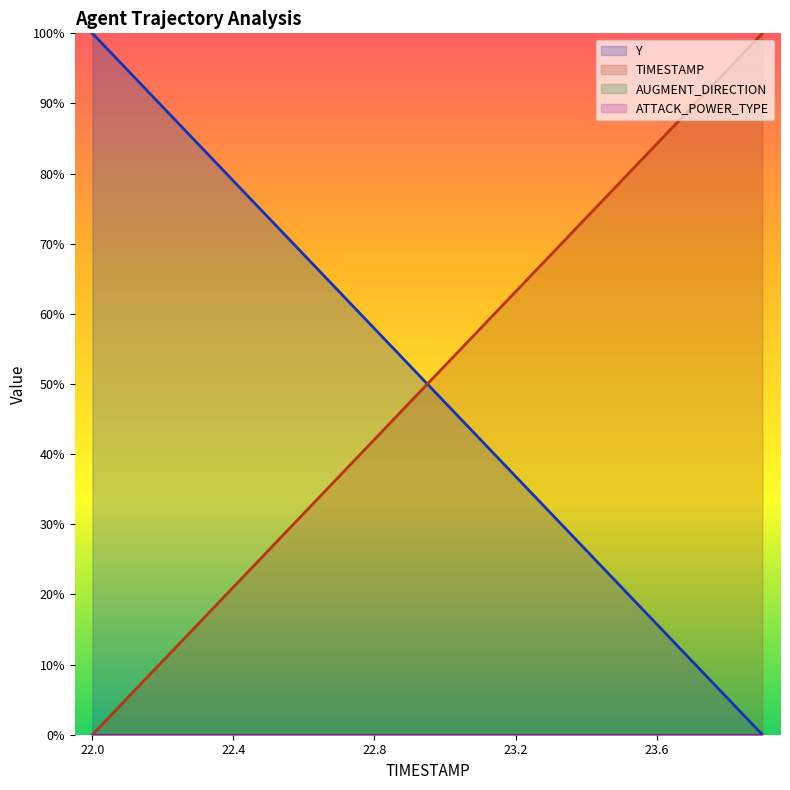

Which series has the largest total across all categories?

Y